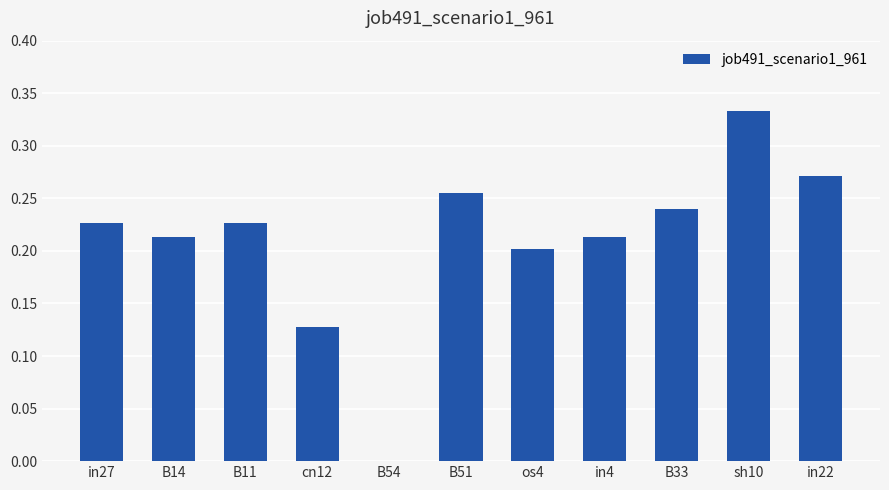

Is it true that the value at B11 is 0.4?

False